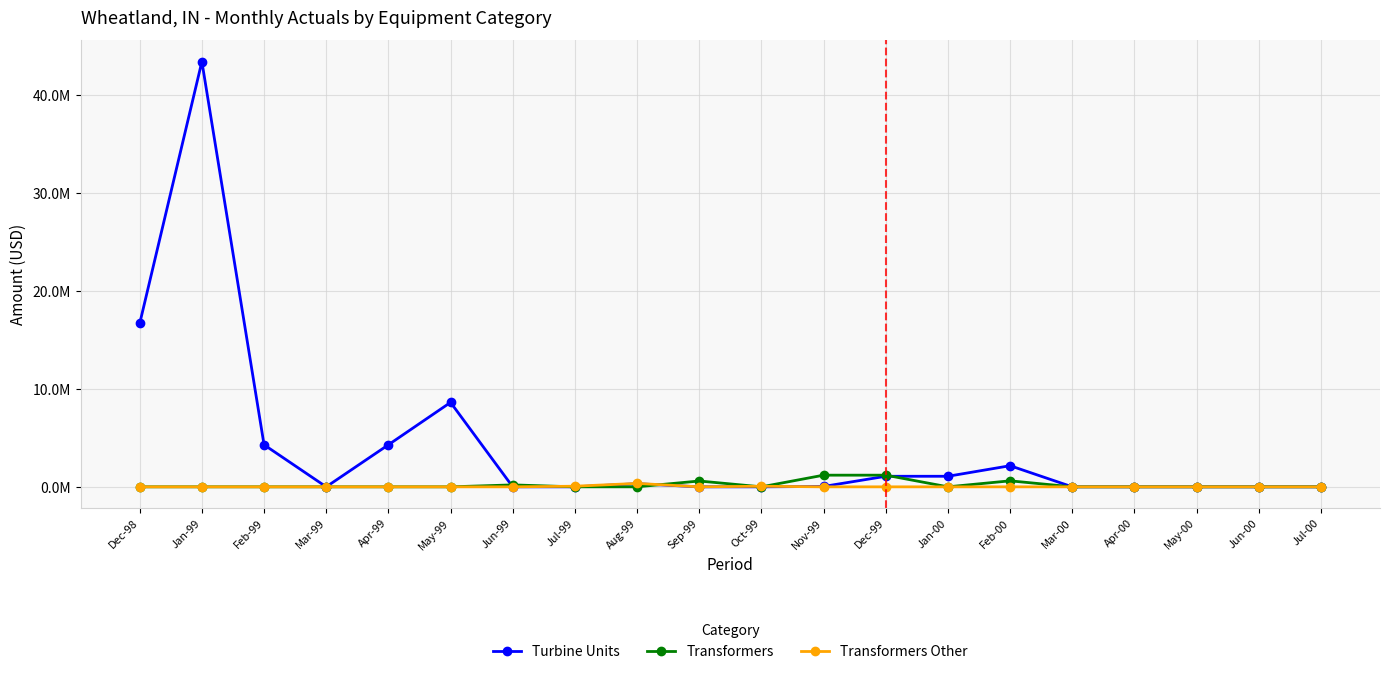

Is this an area chart (filled region under the line)?

No